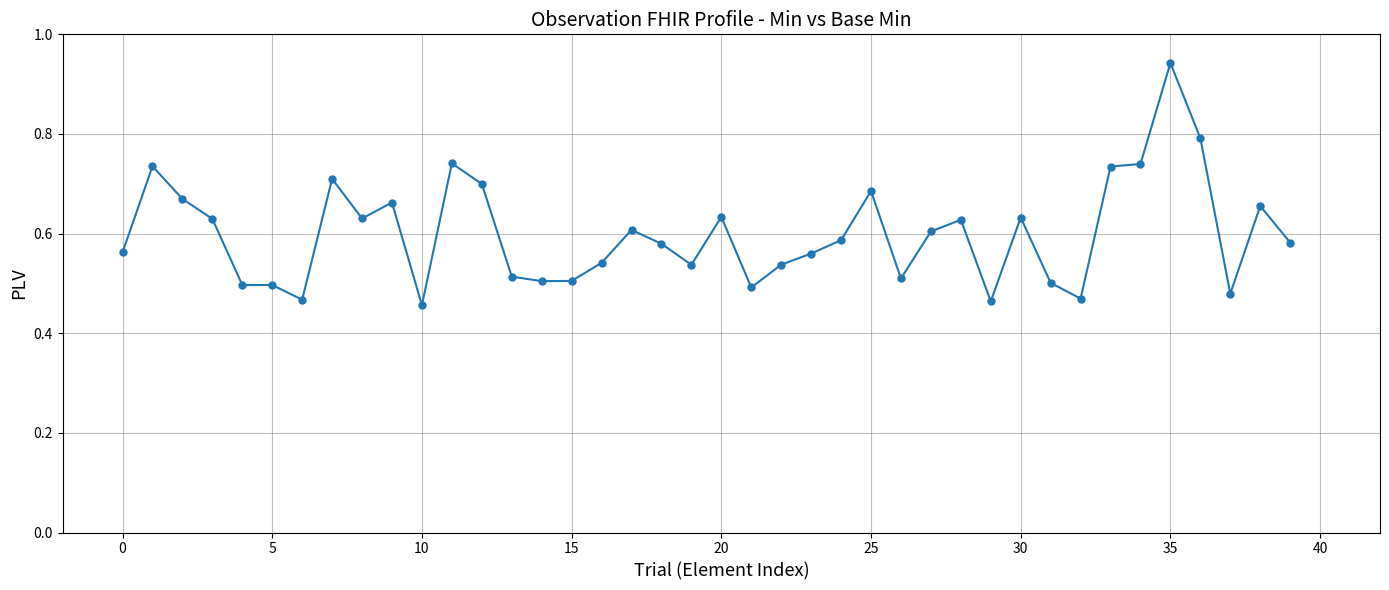

True or false: there are more than 0 points higher than both neighbors.

True